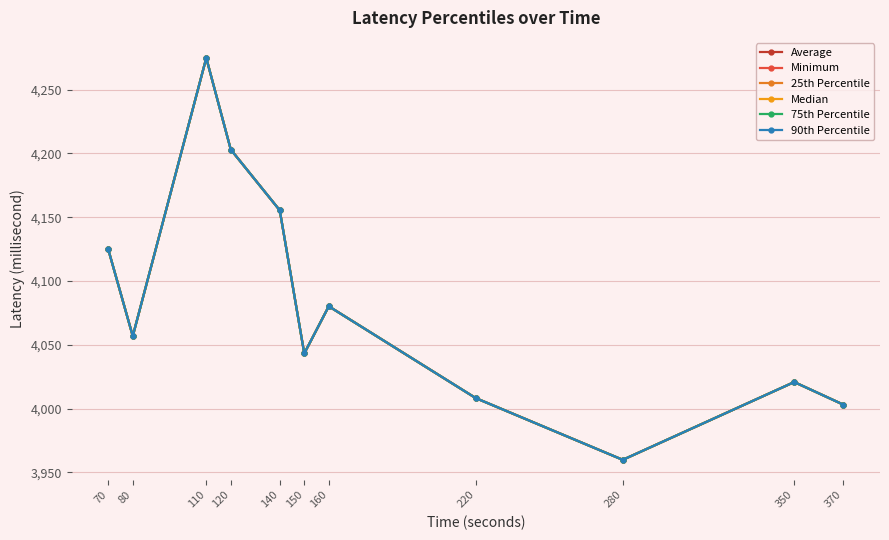

How many lines are shown in the chart?

6